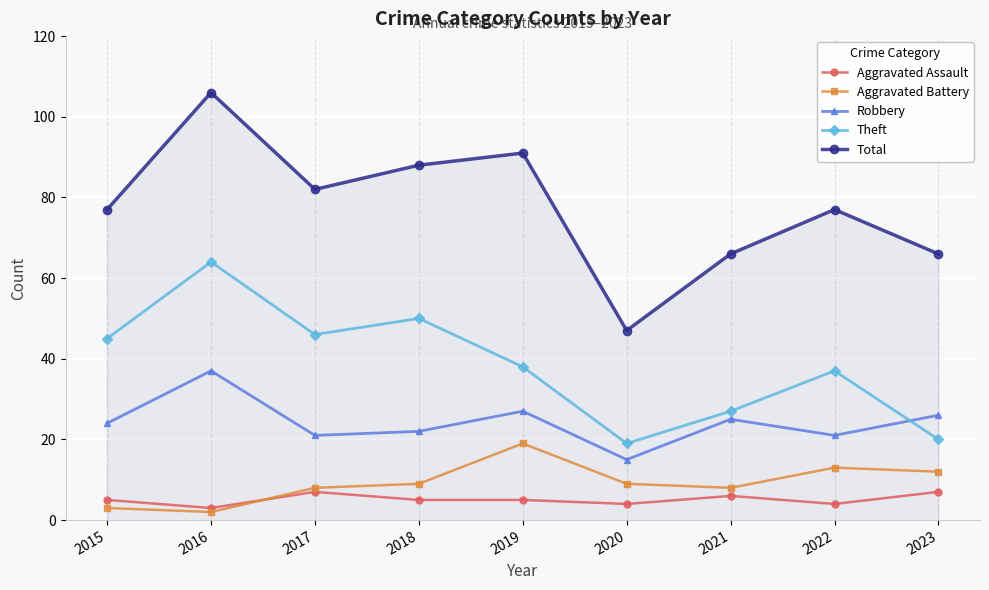

Rank the categories by Theft value from highest to lowest.

2016, 2018, 2017, 2015, 2019, 2022, 2021, 2023, 2020